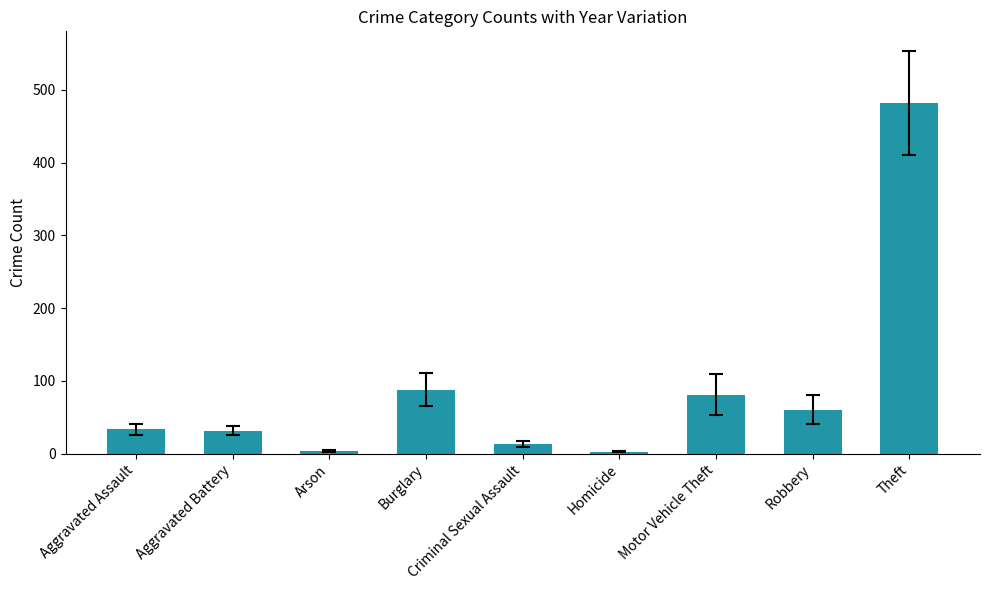

What position from the left is Criminal Sexual Assault?

5